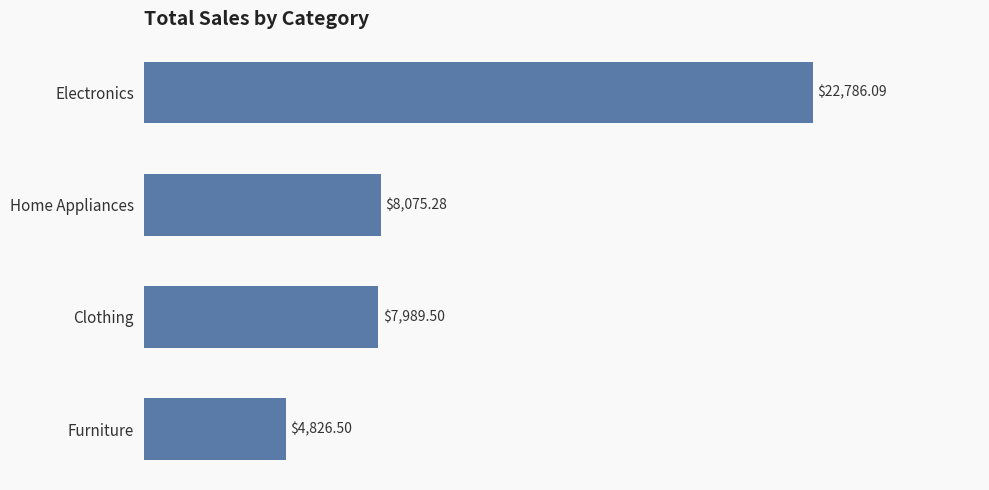

How many bars are there in total?

4